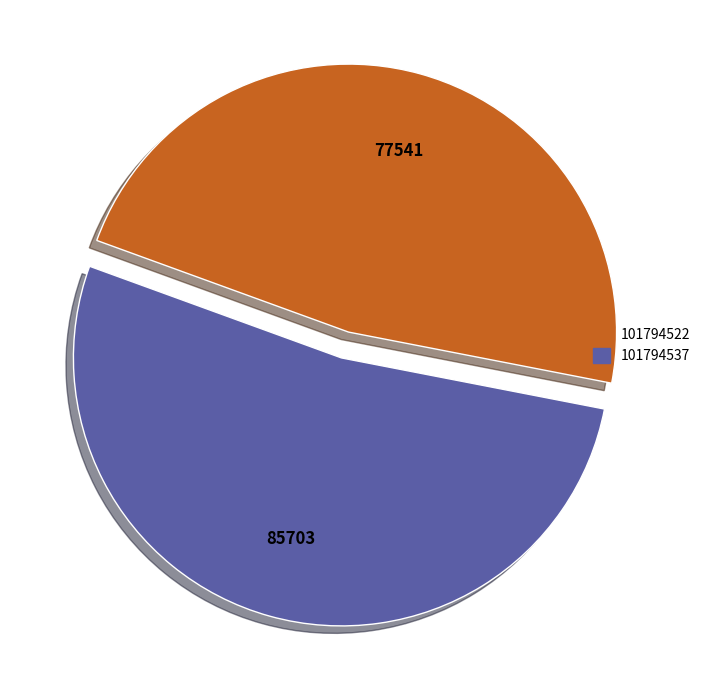

True or false: 101794522 accounts for 48% of the total.

True